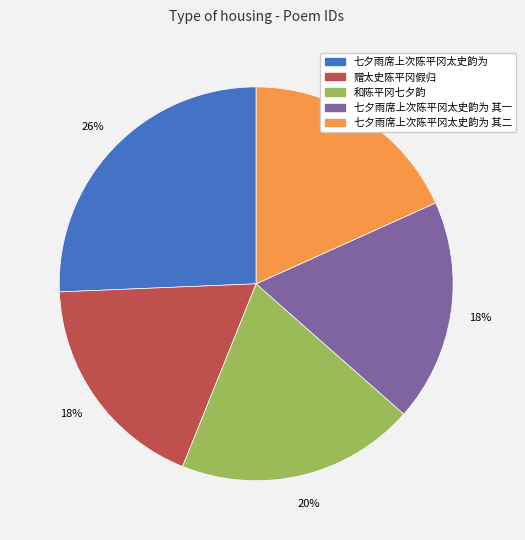

Approximately how many times larger is the value at 七夕雨席上次陈平冈太史韵为 compared to 七夕雨席上次陈平冈太史韵为 其一?

1.4